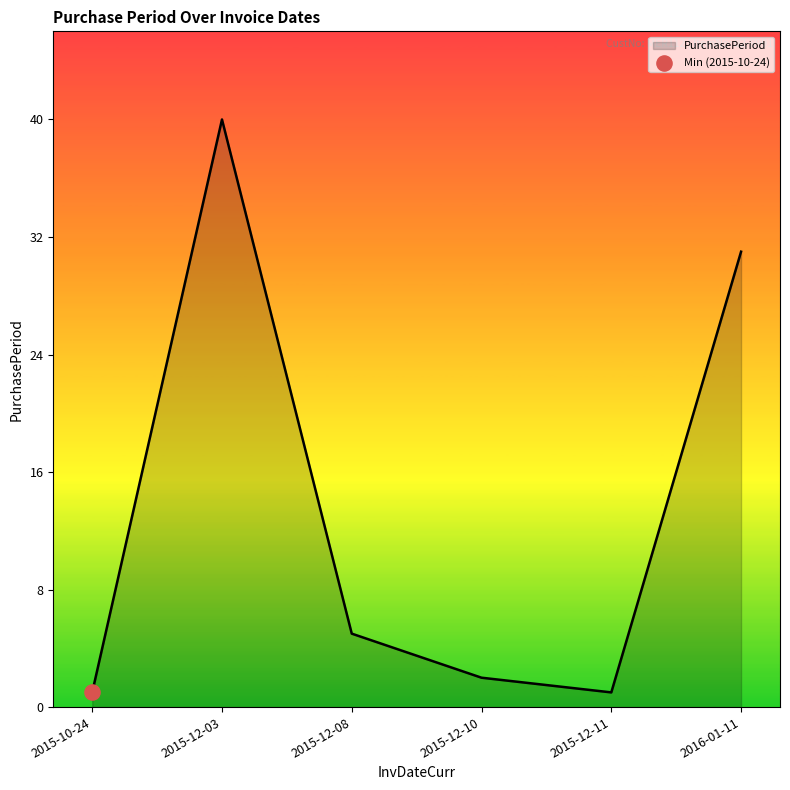

Approximately how many times larger is the value at 2015-12-10 compared to 2015-10-24?

2.0